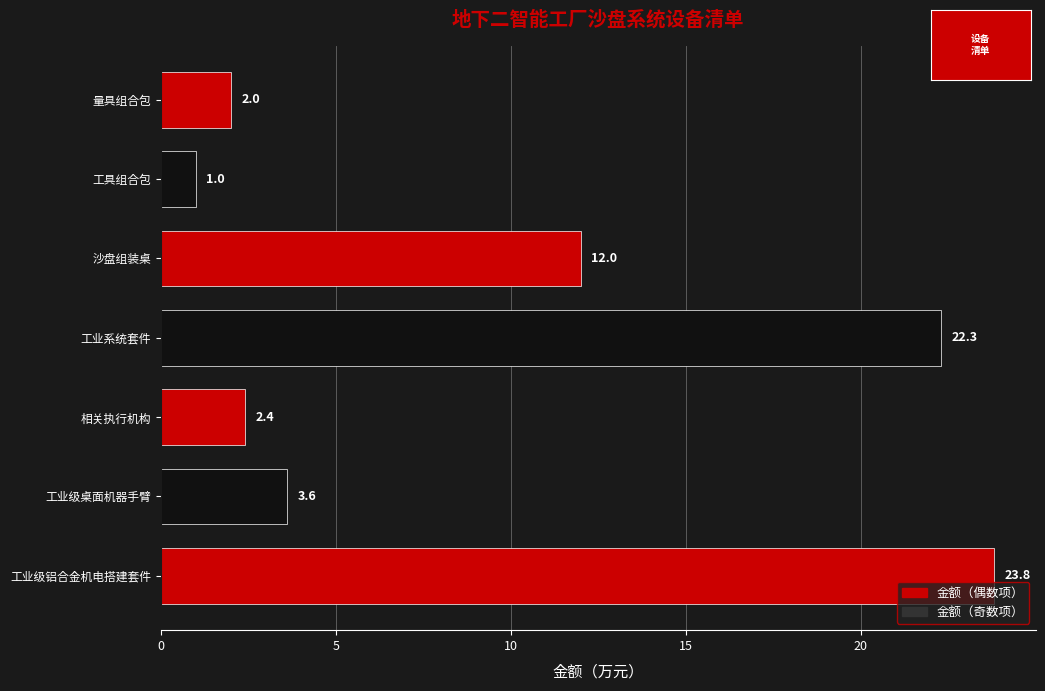

Does the chart contain any negative values?

No